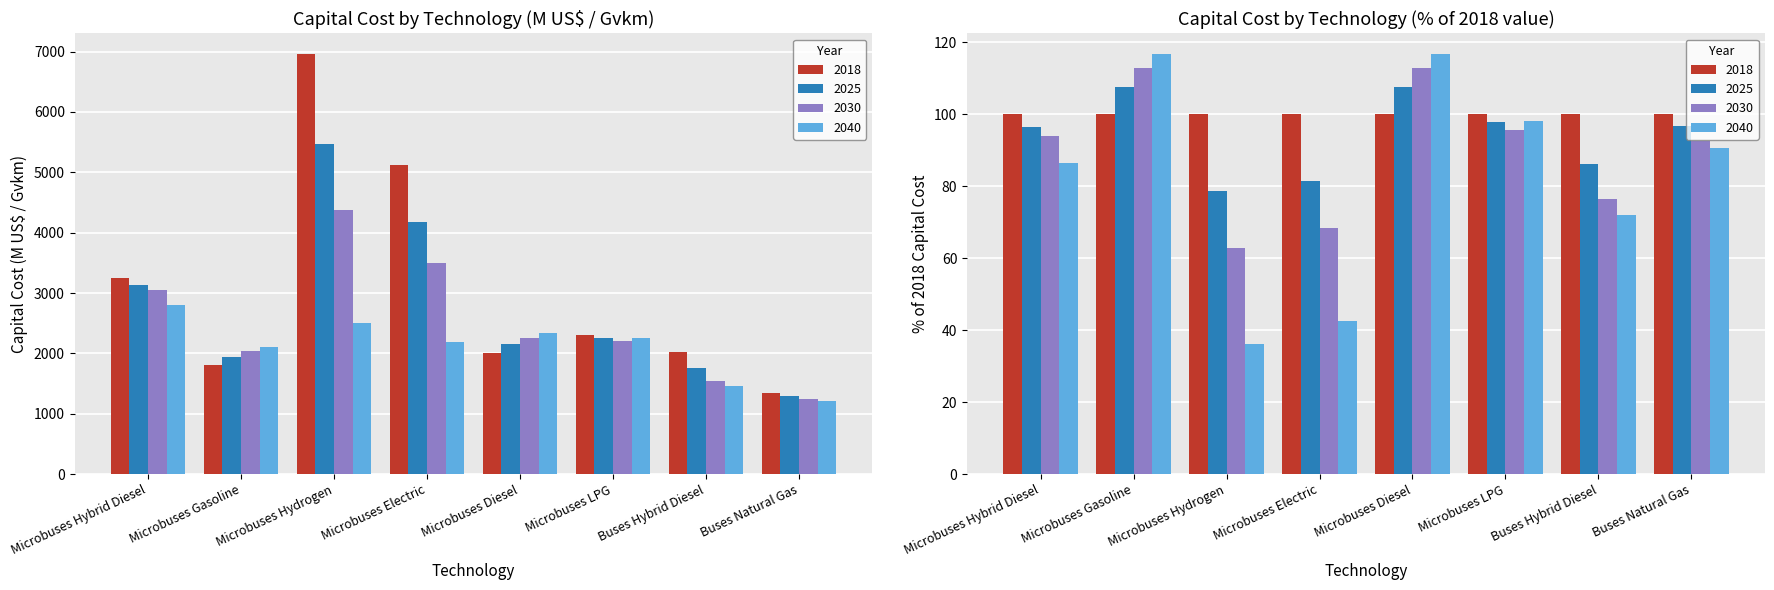

What is the difference between the CapitalCost_2040 values at Microbuses Hydrogen and Microbuses Gasoline?

406.9